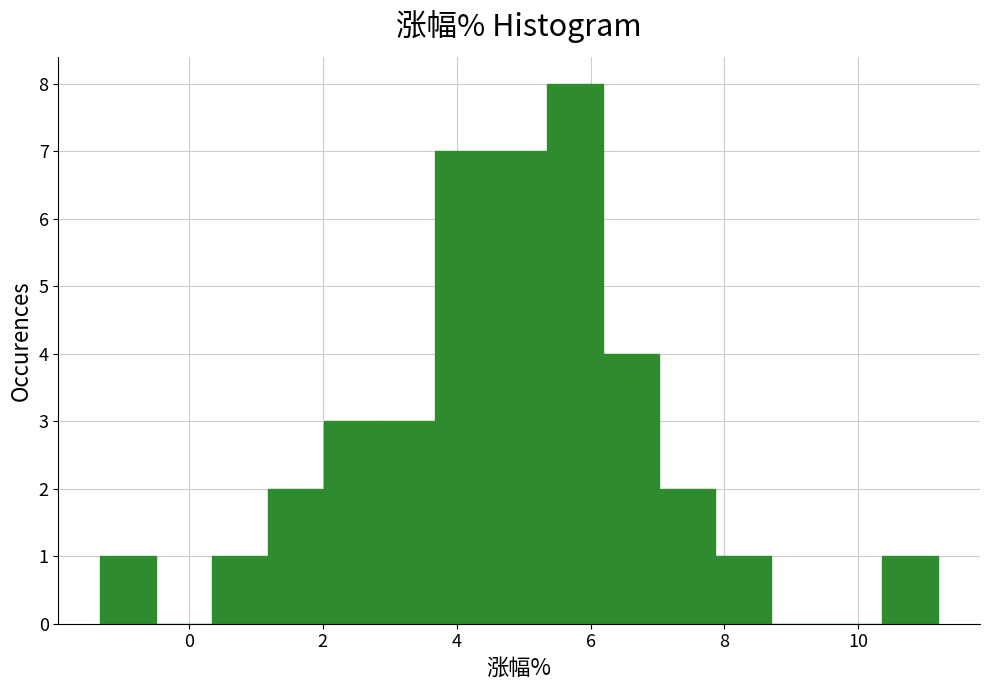

Reading left to right, list every bar in this chart as the range it spans on the x-axis followed by its height. Neither the bar edges nor the heights are printed on the chart, so give them approximately, as read against the axes.

-1.4 to -0.4: 1
-0.4 to 0.4: 0
0.4 to 1.2: 1
1.2 to 2.0: 2
2.0 to 2.8: 3
2.8 to 3.6: 3
3.6 to 4.6: 7
4.6 to 5.4: 7
5.4 to 6.2: 8
6.2 to 7.0: 4
7.0 to 7.8: 2
7.8 to 8.6: 1
8.6 to 9.6: 0
9.6 to 10.4: 0
10.4 to 11.2: 1